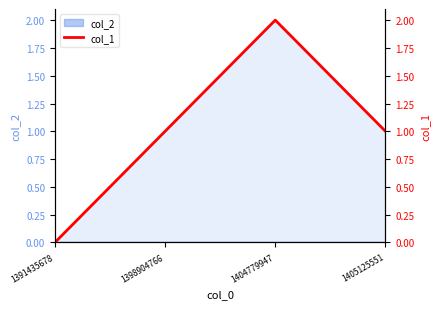

How many interior local peaks (higher than both neighbors) does the data have?

1